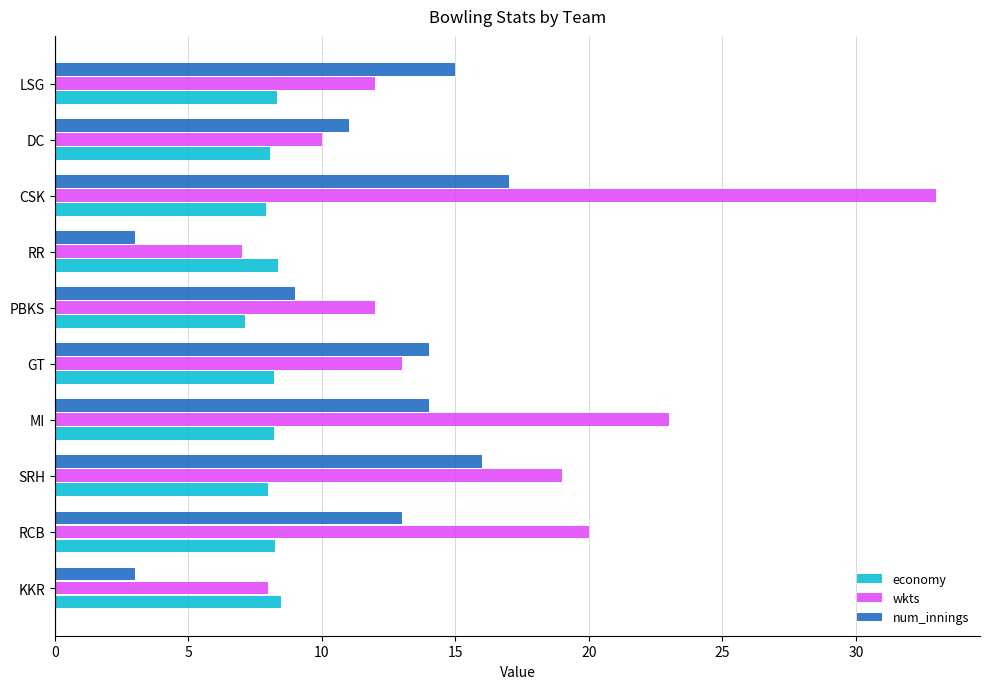

Is it true that wkts equals 13.5 at DC?

False